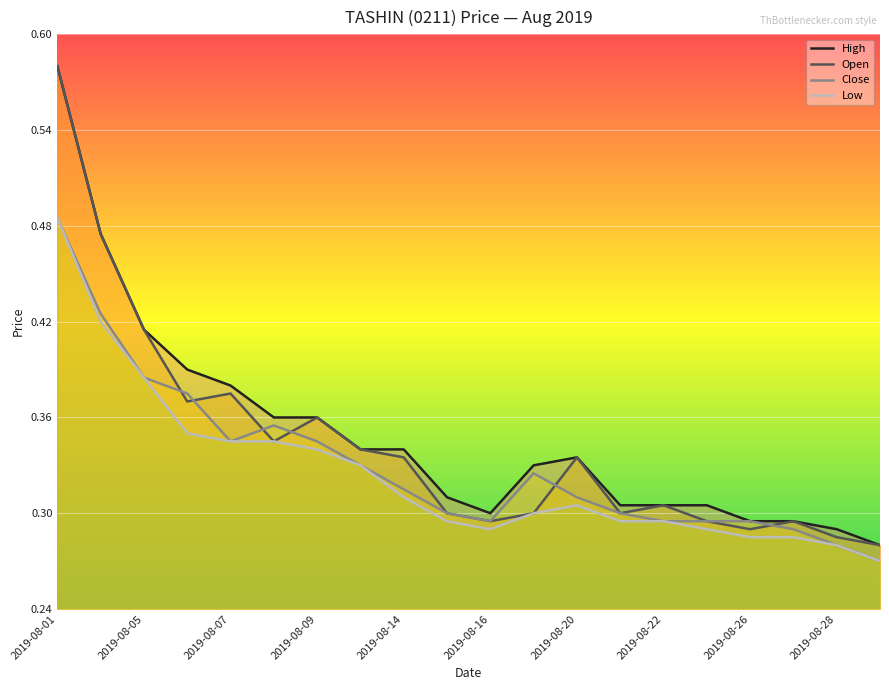

How many lines are shown in the chart?

4